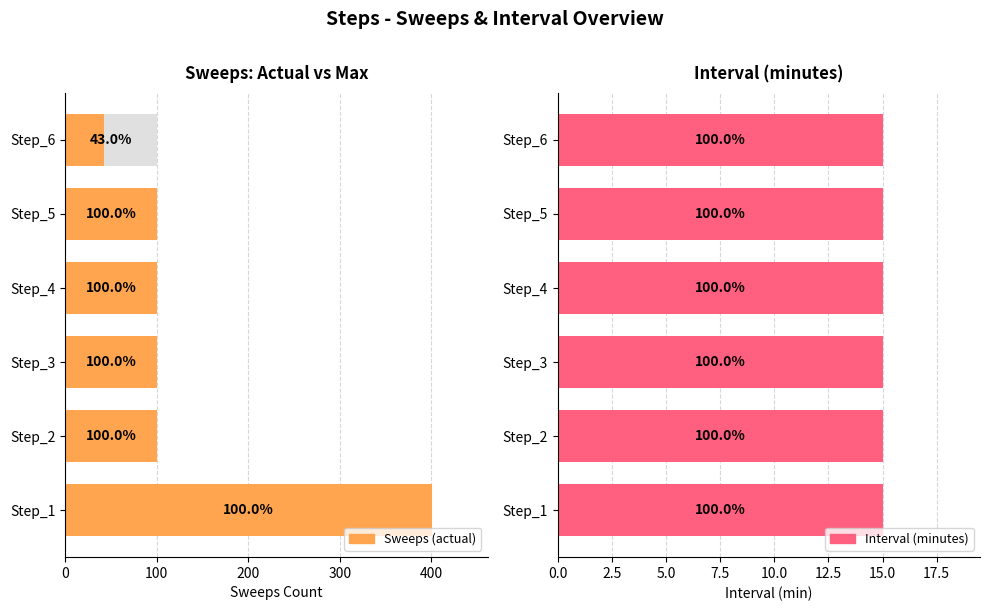

What is the spread (max minus min) of values at 200?

99.3